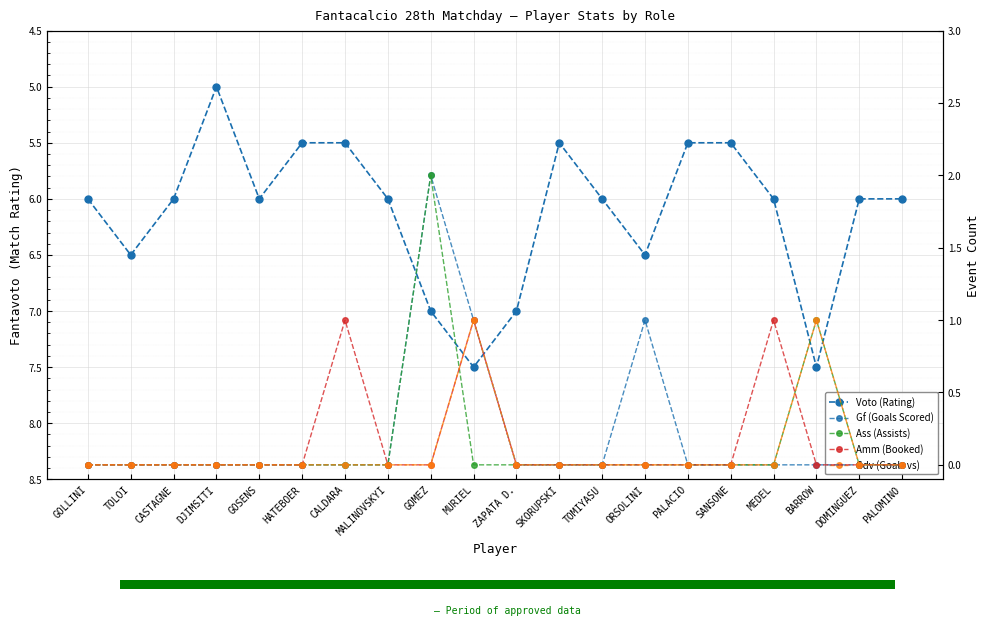

The value of Gdv (Goals vs) at DJIMSITI is 0.0. True or false?

True